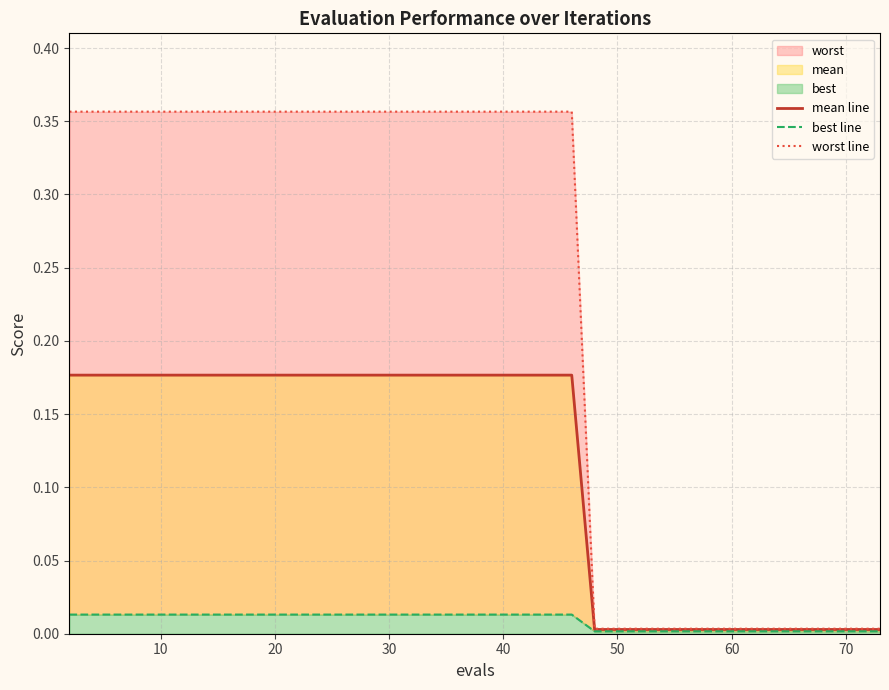

Which series has the largest total across all categories?

worst line